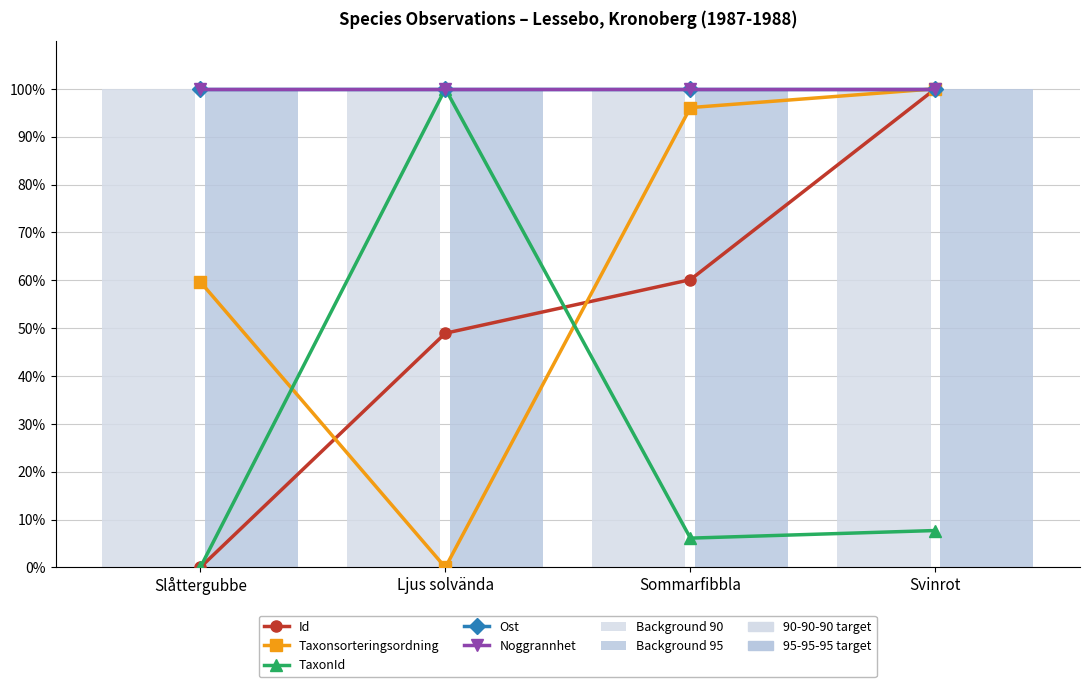

Does the chart contain stacked bars?

No